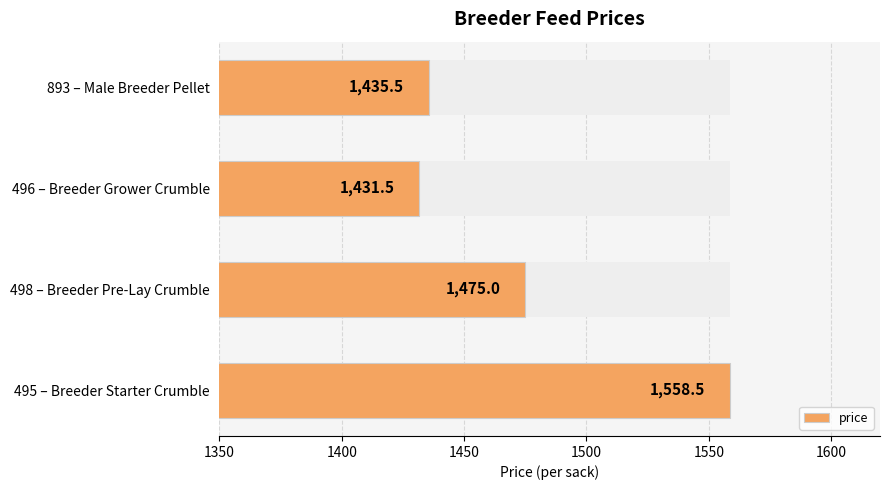

What is the maximum value shown in the chart?

1558.5